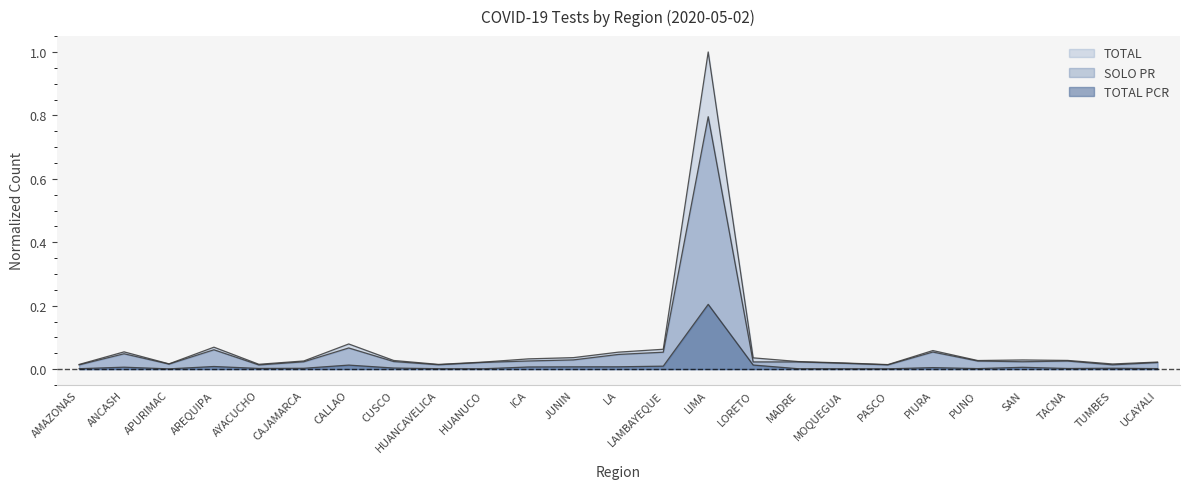

Which series has the widest spread of values?

TOTAL